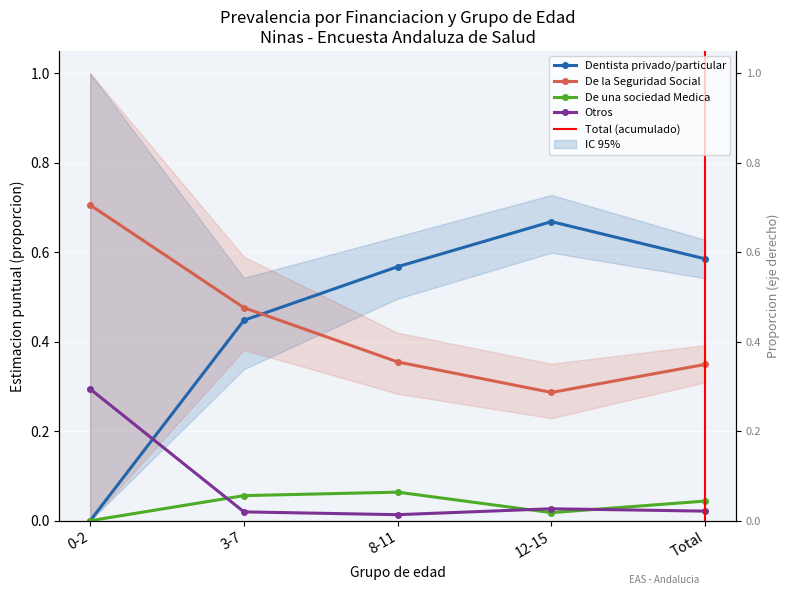

What is the difference between the maximum and minimum values in the Dentista privado/particular series?

0.7